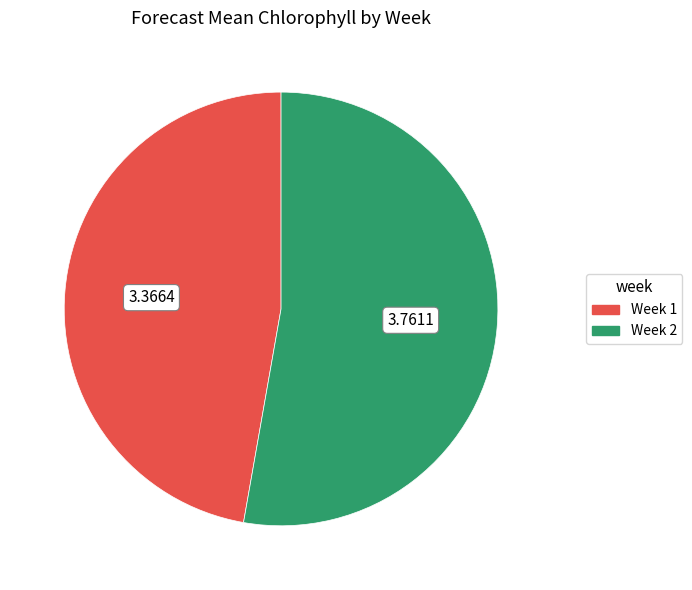

Does Week 1 represent more than half of the total?

No